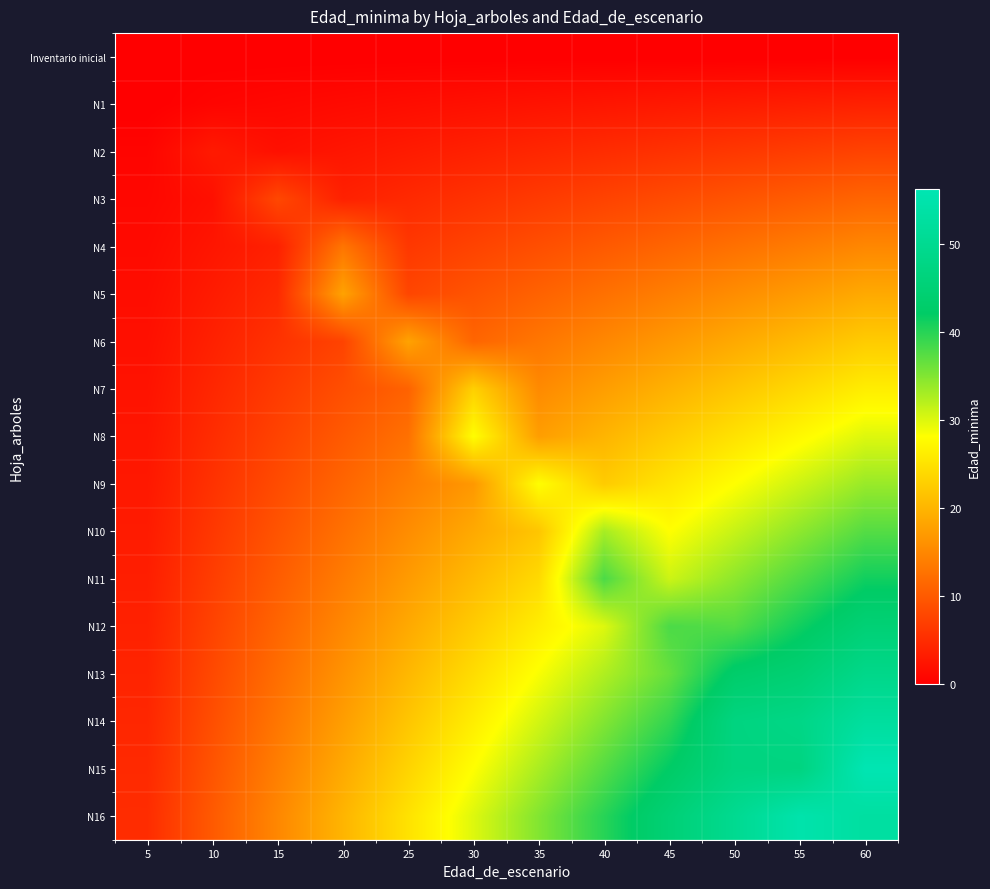

What is the spread (max minus min) of values at 50?

50.0